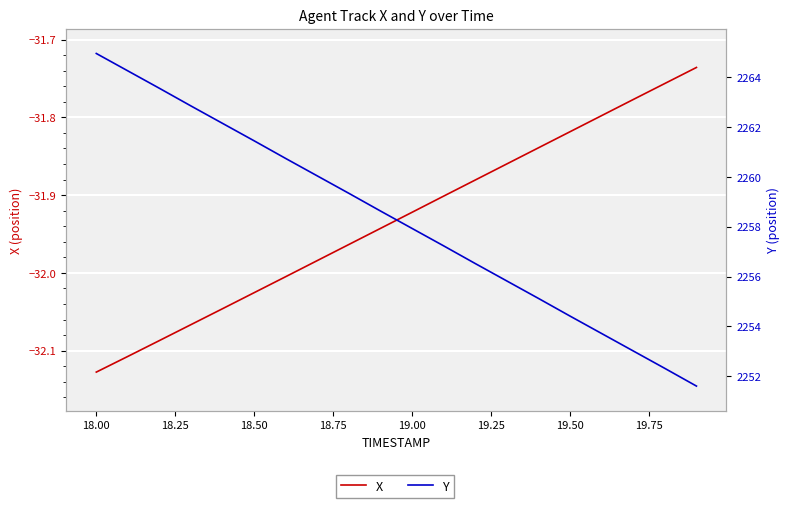

True or false: X and Y cross at least once.

False